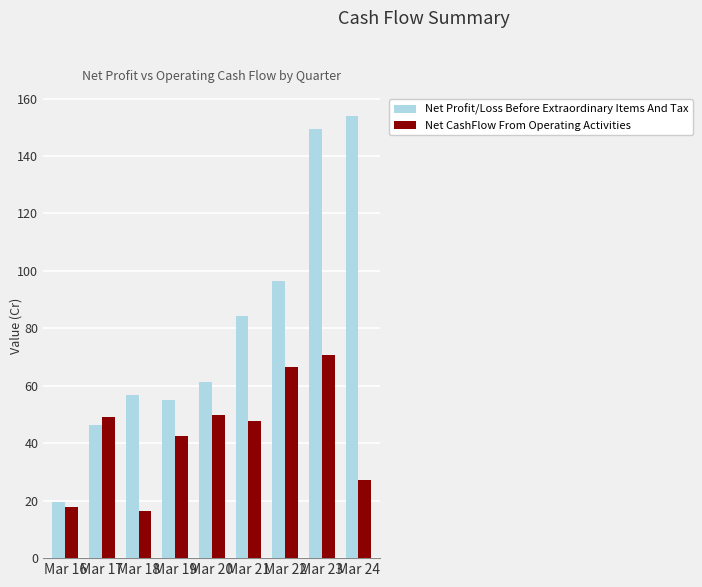

At which label does Net CashFlow From Operating Activities reach its peak?

Mar 23